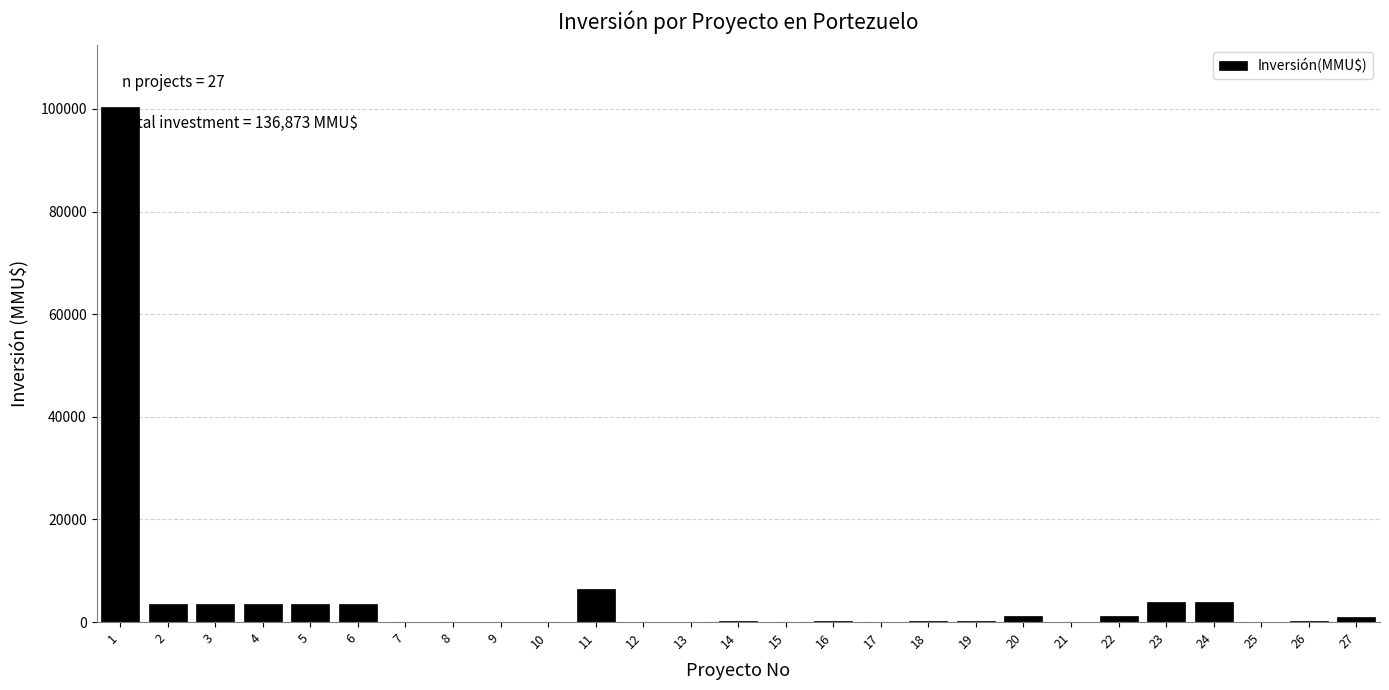

Is it true that the value at 9 is -34166?

False